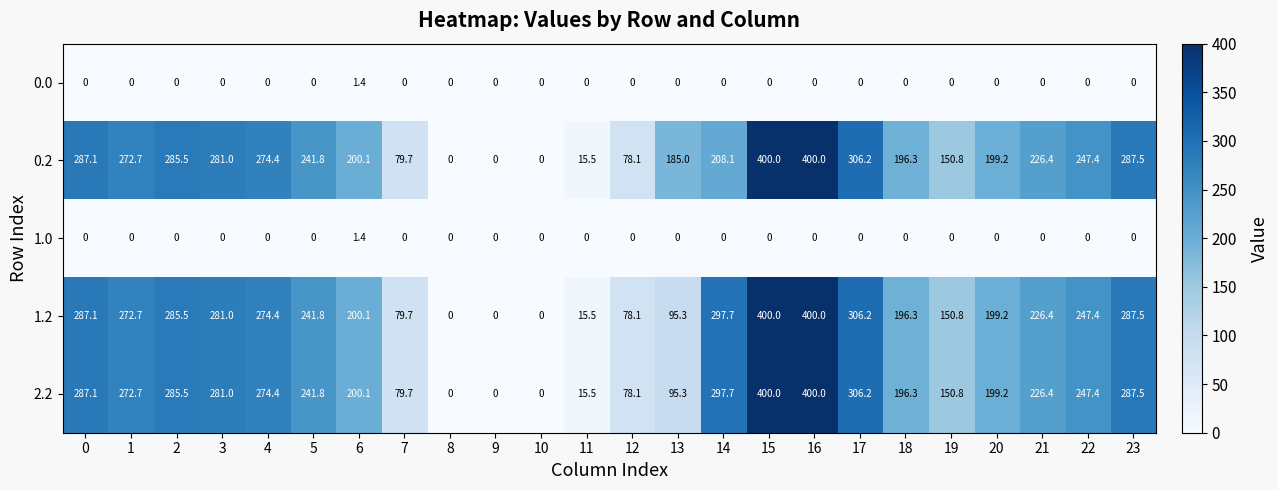

At which label is 2.2 closest to 200?

6